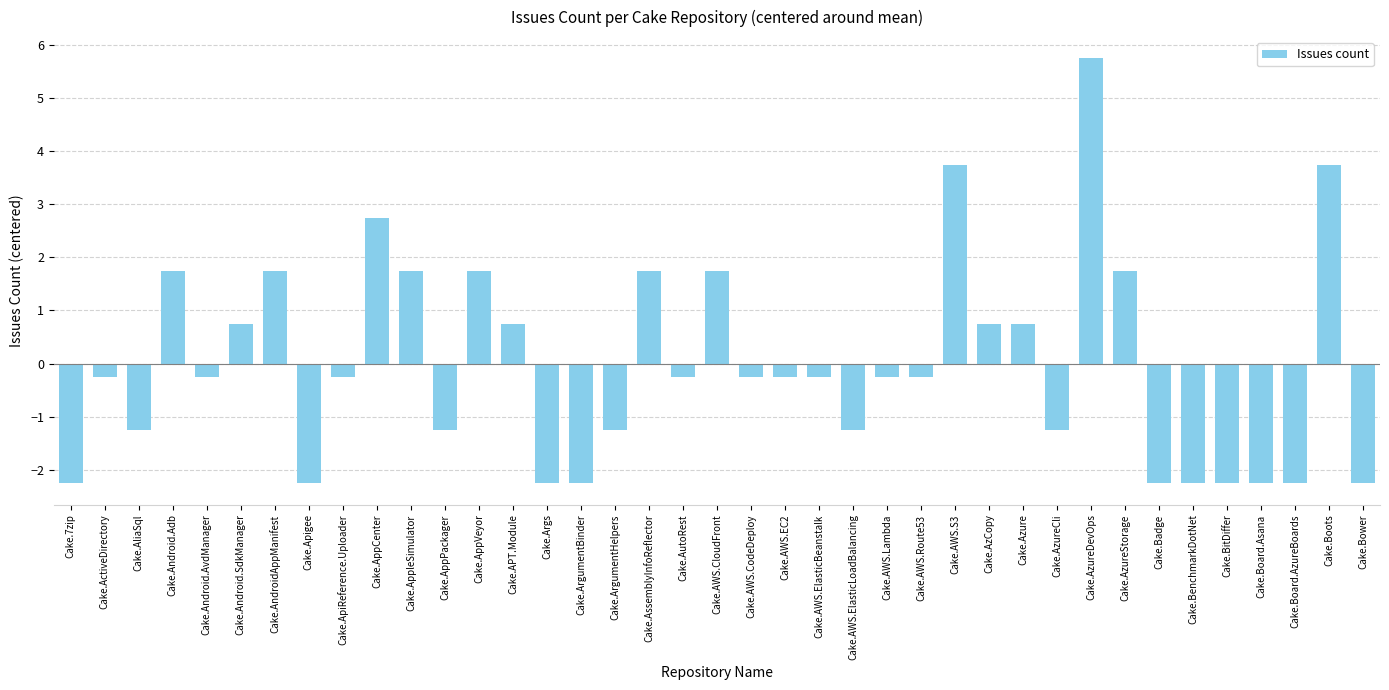

What is the change in value from Cake.AppVeyor to Cake.AWS.ElasticBeanstalk?

-2.0